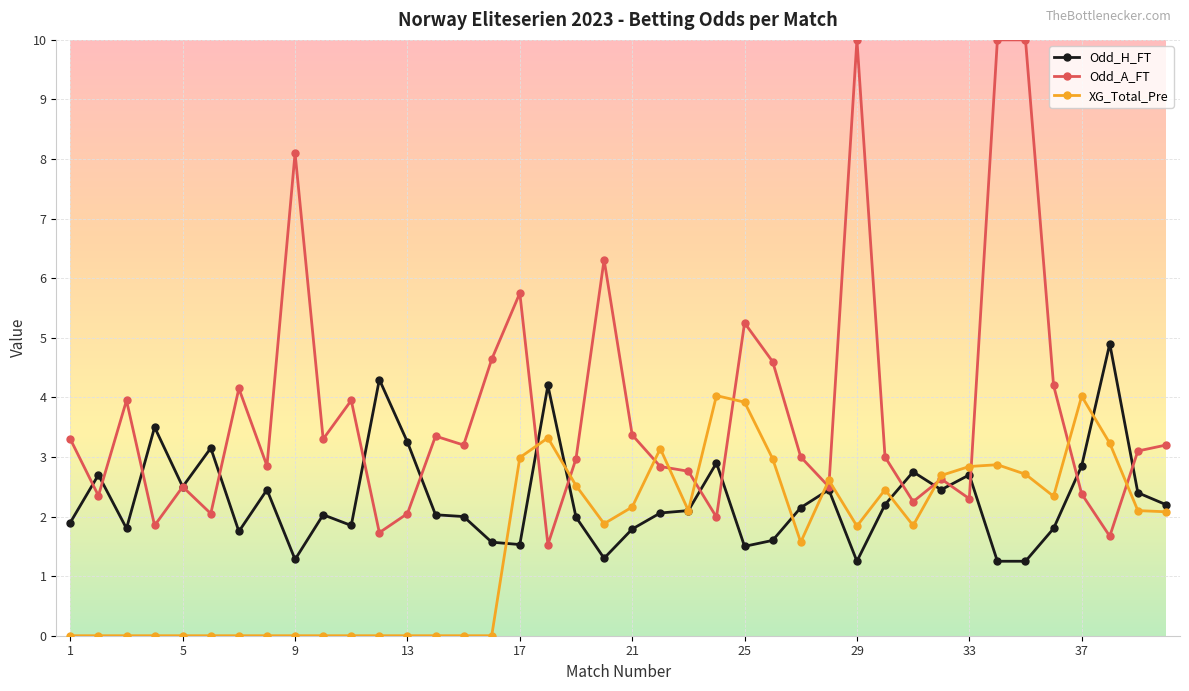

Which series has the widest spread of values?

Odd_A_FT